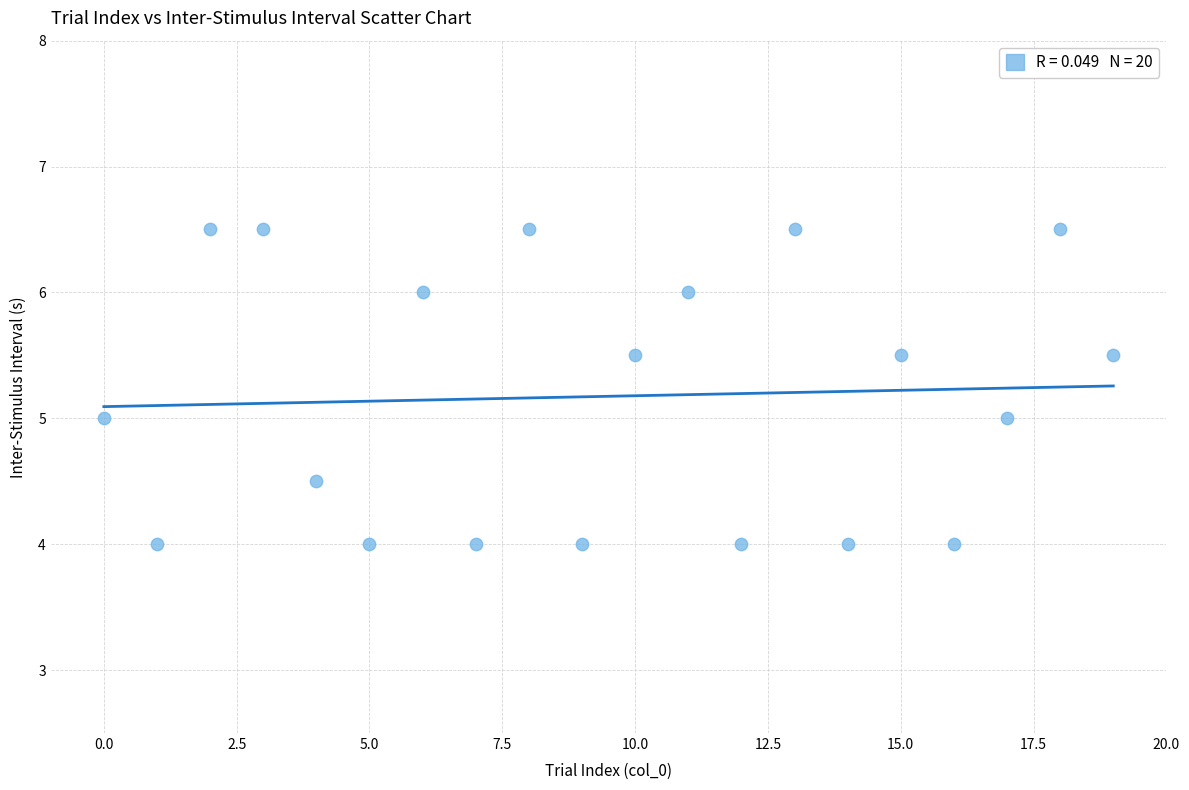

What is the range of Y values (max minus min)?

2.5